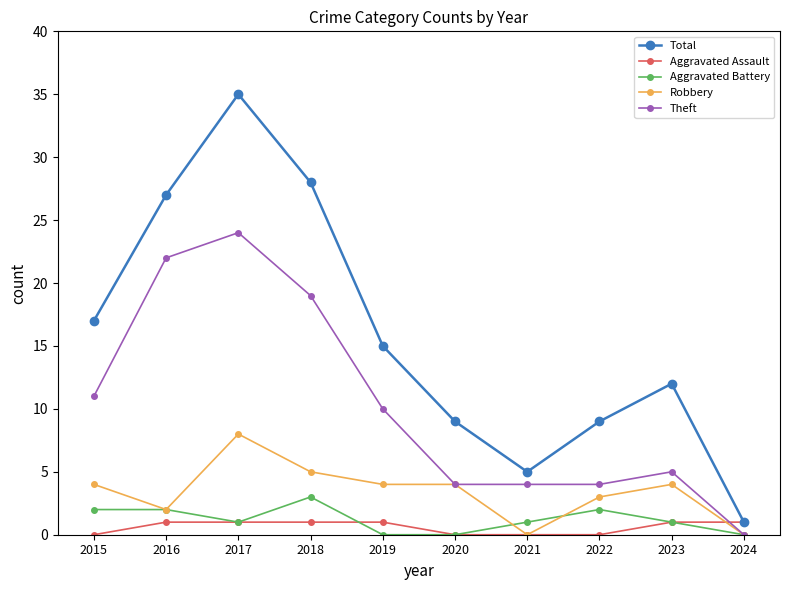

At which label is Theft closest to 12?

2015